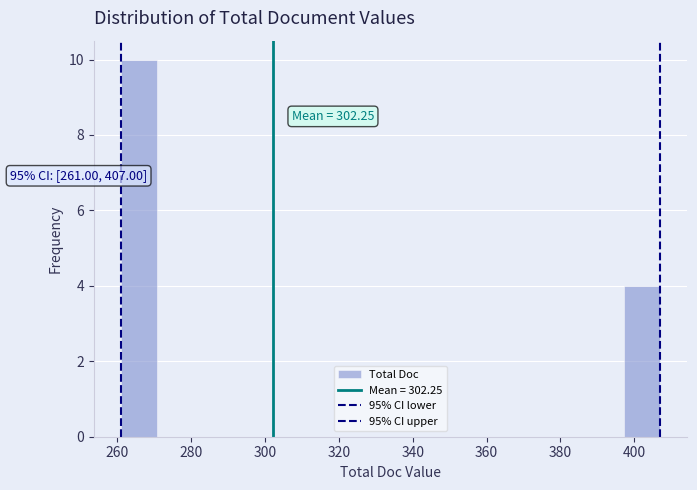

Over which range of the x-axis is the bar tallest?

262 to 270